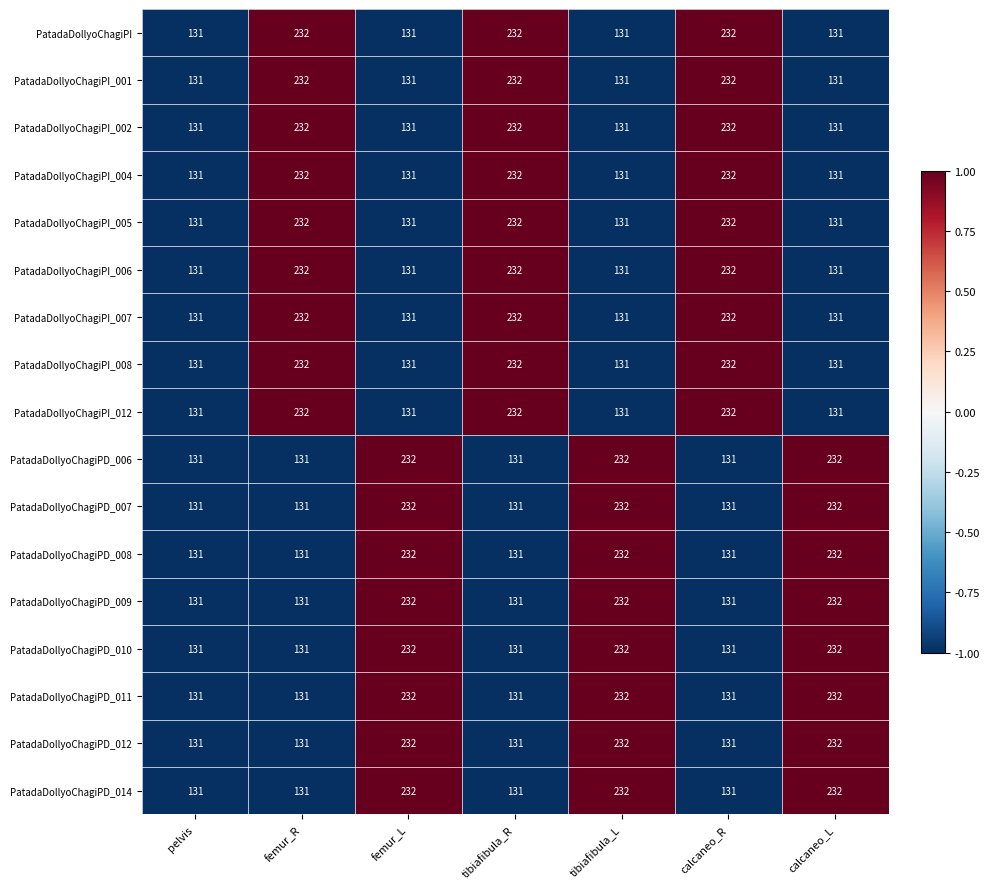

What is the difference between the maximum and second lowest values in the PatadaDollyoChagiPI_005 series?

101